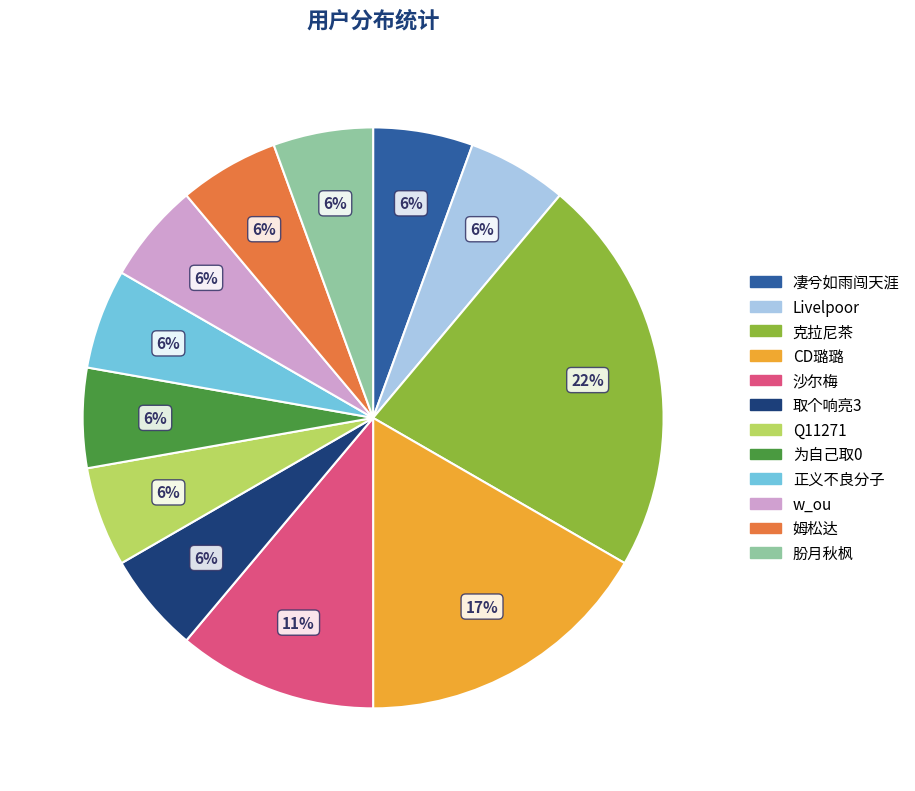

Combined, do CD璐璐 and 朌月秋枫 account for over 50%?

No